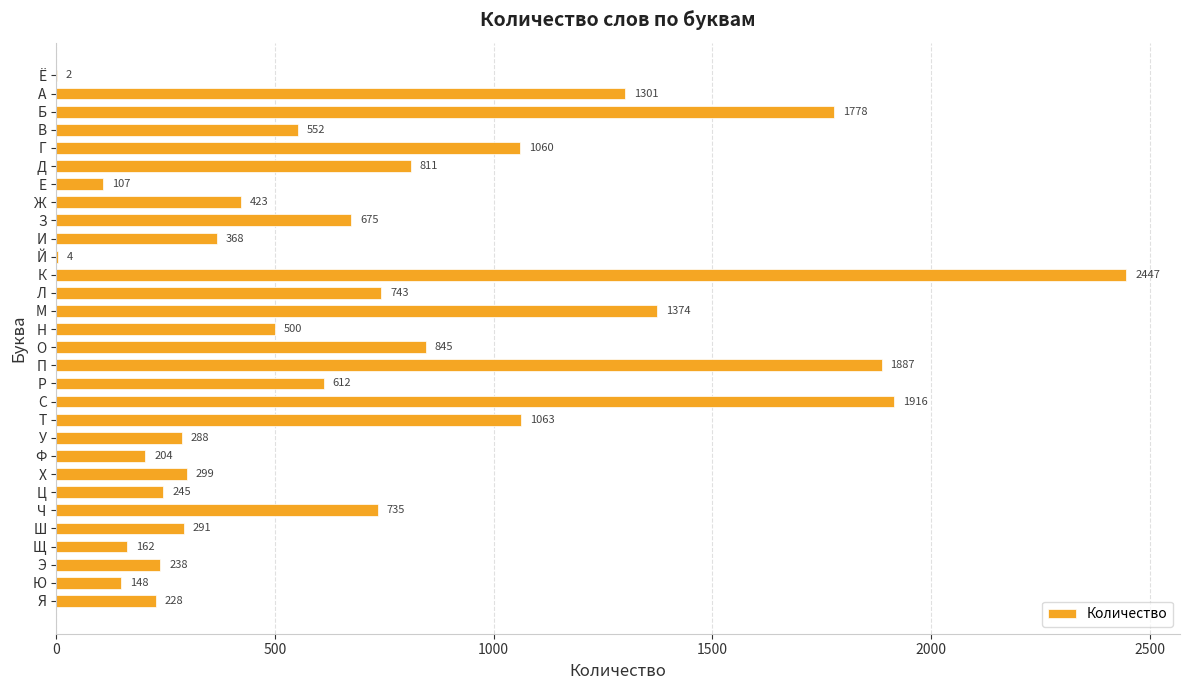

Approximately how many times larger is the value at Б compared to З?

2.6